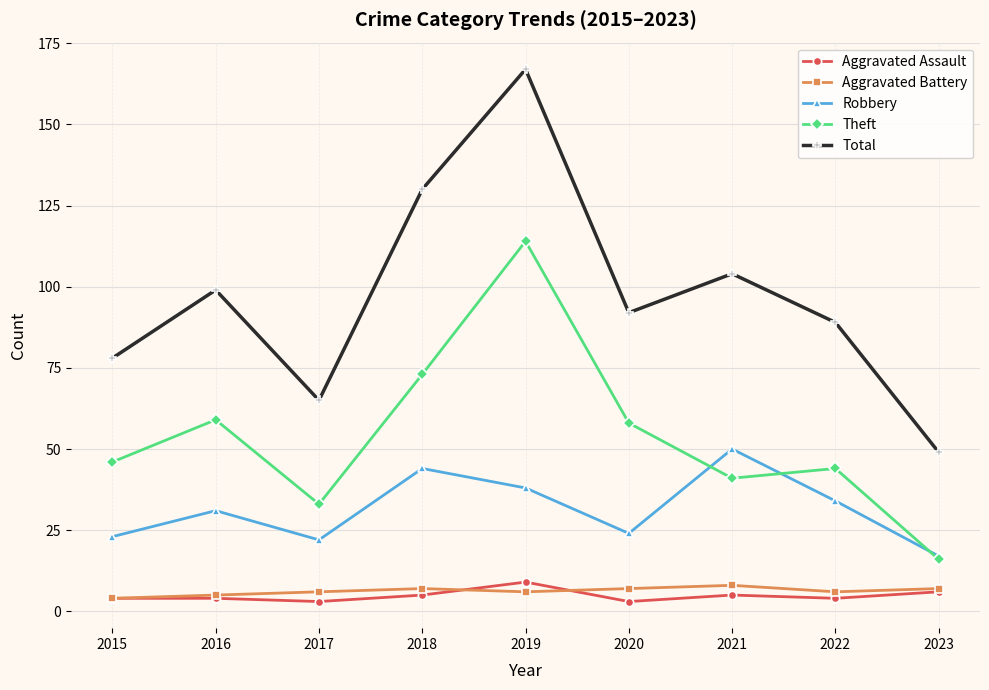

At how many categories does at least one series exceed 161?

1